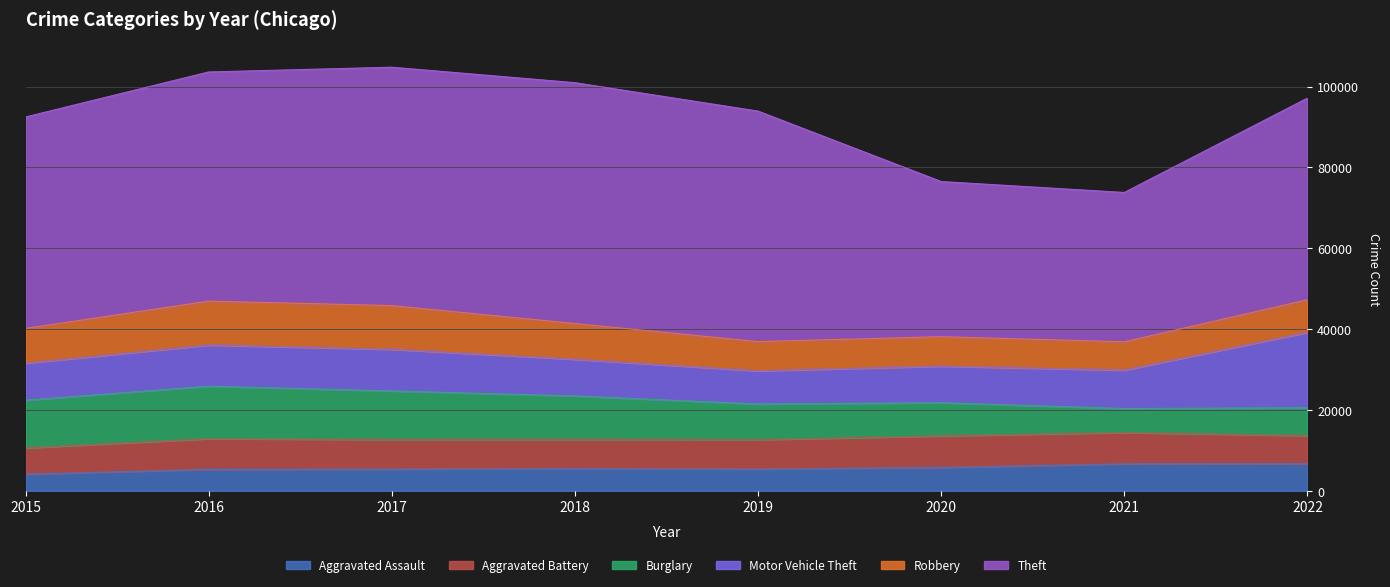

What is the difference between the Aggravated Battery values at 2015 and 2022?

498